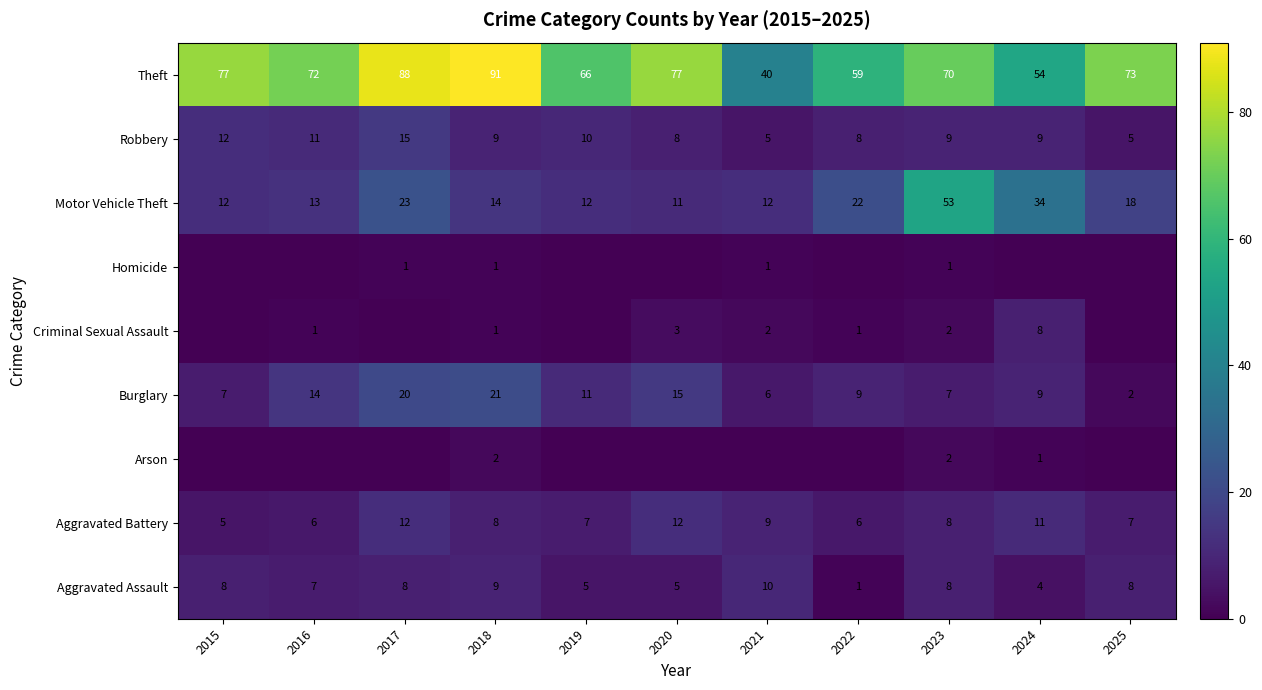

The Robbery series shows 23 at 2017. True or false?

False